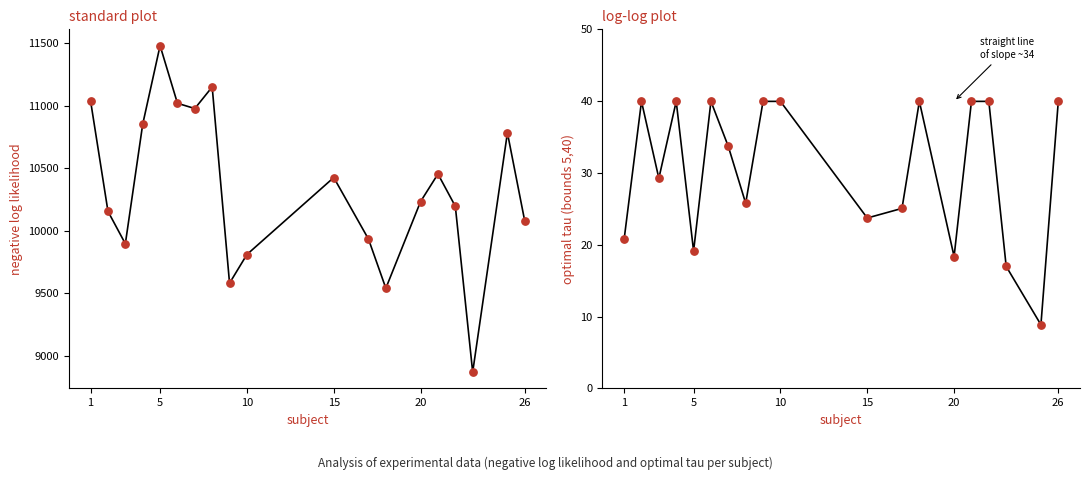

Which series contains the highest Y value?

negative_log_likelihood